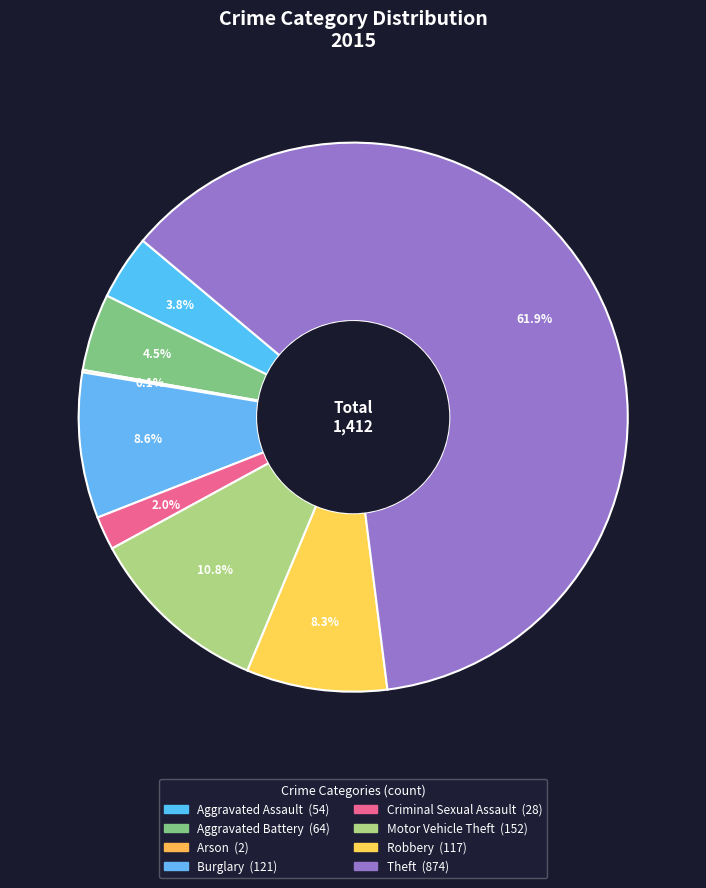

To the nearest percent, what is the difference between the Arson and Theft slice percentages?

62%